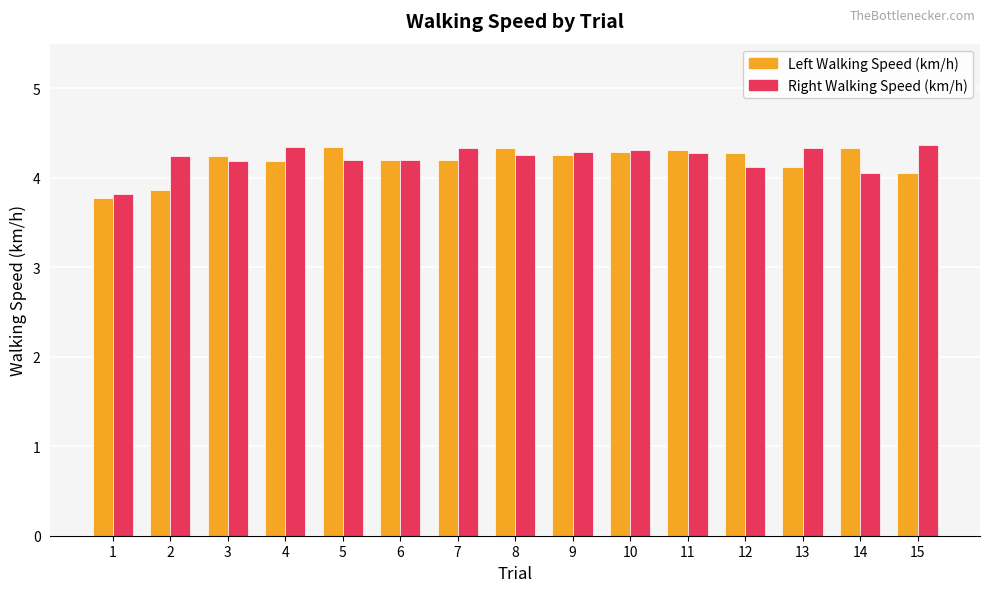

What value does the Left Walking Speed (km/h) series have at 7?

4.2